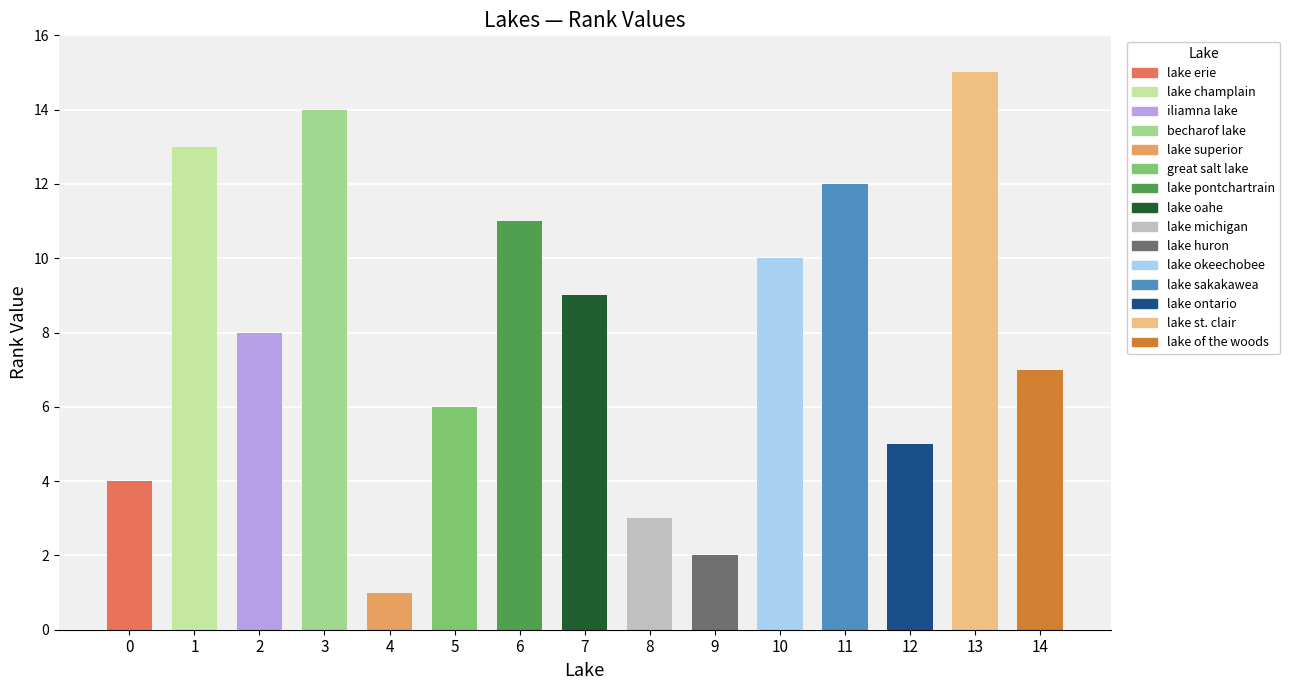

What is the sum of all values?

120